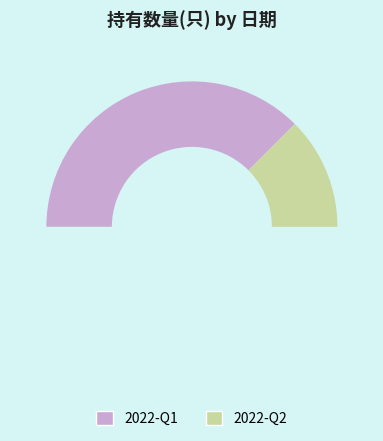

To the nearest percent, what is the combined percentage of 2022-Q2 and 2022-Q1?

100%